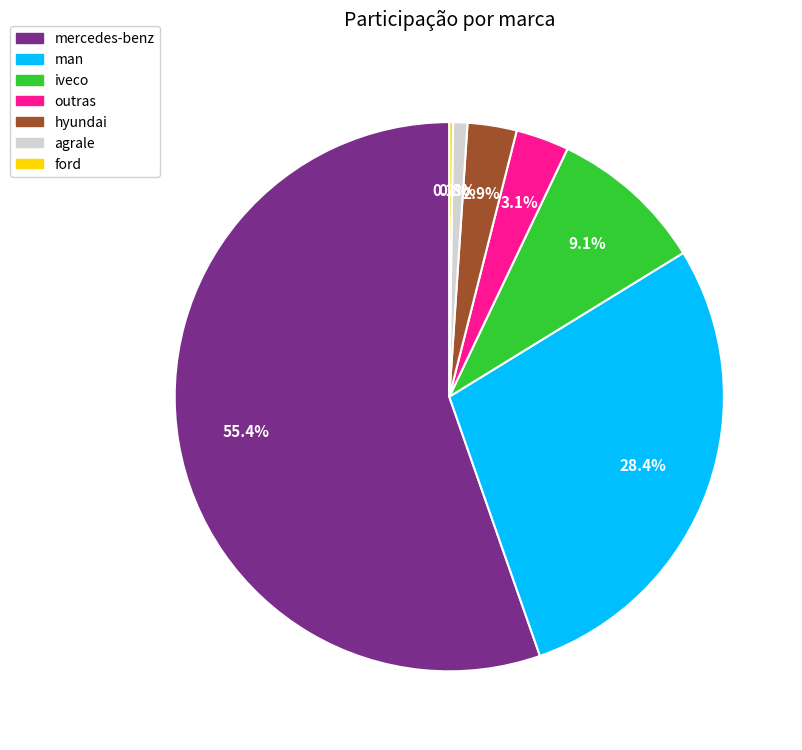

Which category has the biggest portion of the pie?

mercedes-benz